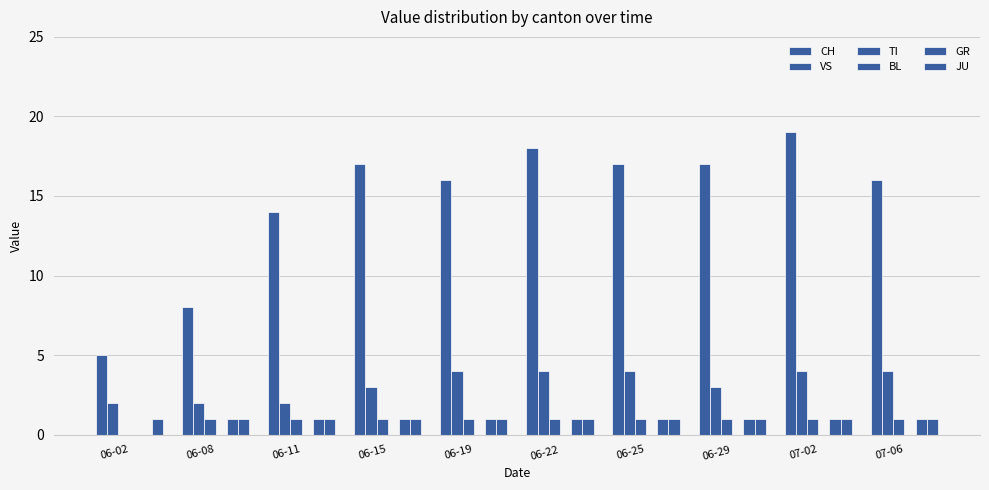

The JU series shows 2 at 06-29. True or false?

False